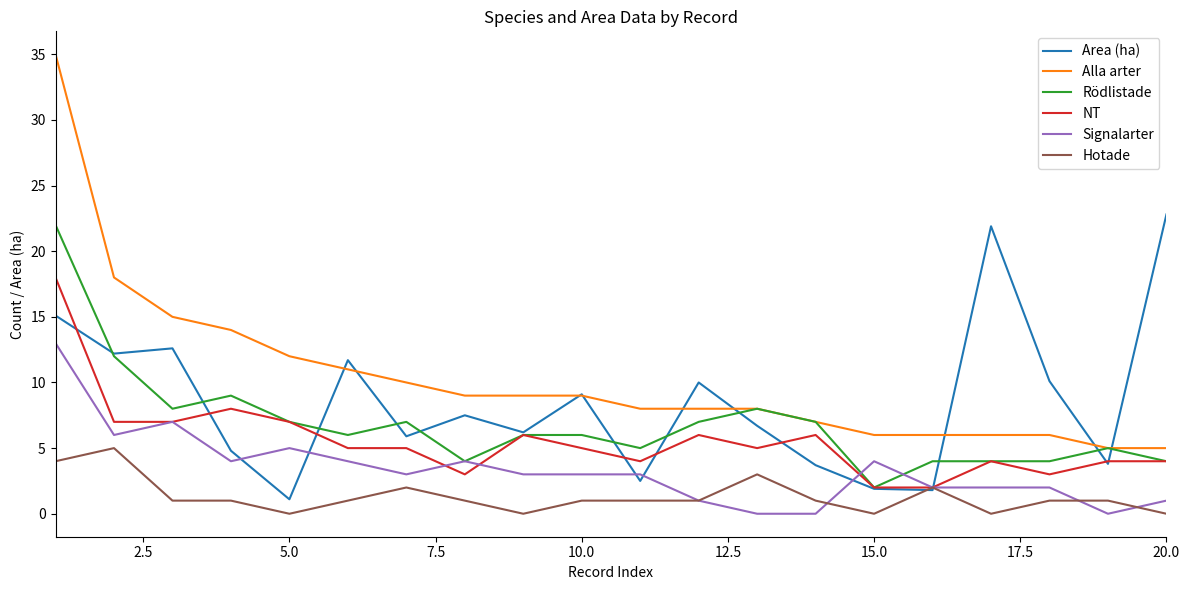

What is the highest value of the Rödlistade series?

22.0